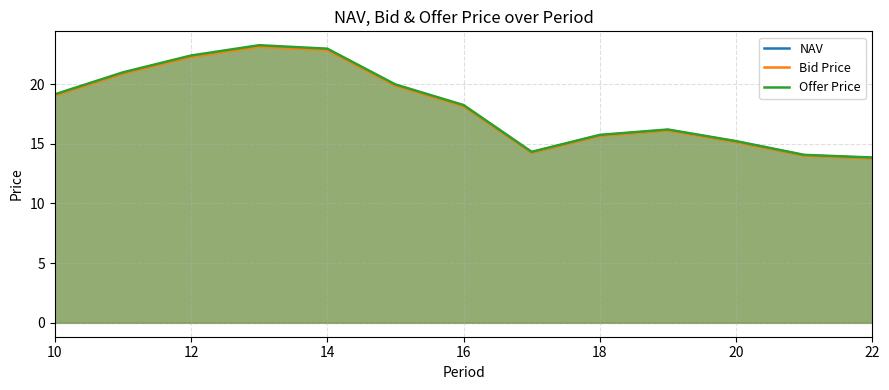

True or false: Bid Price has more than 1 interior local peaks.

True